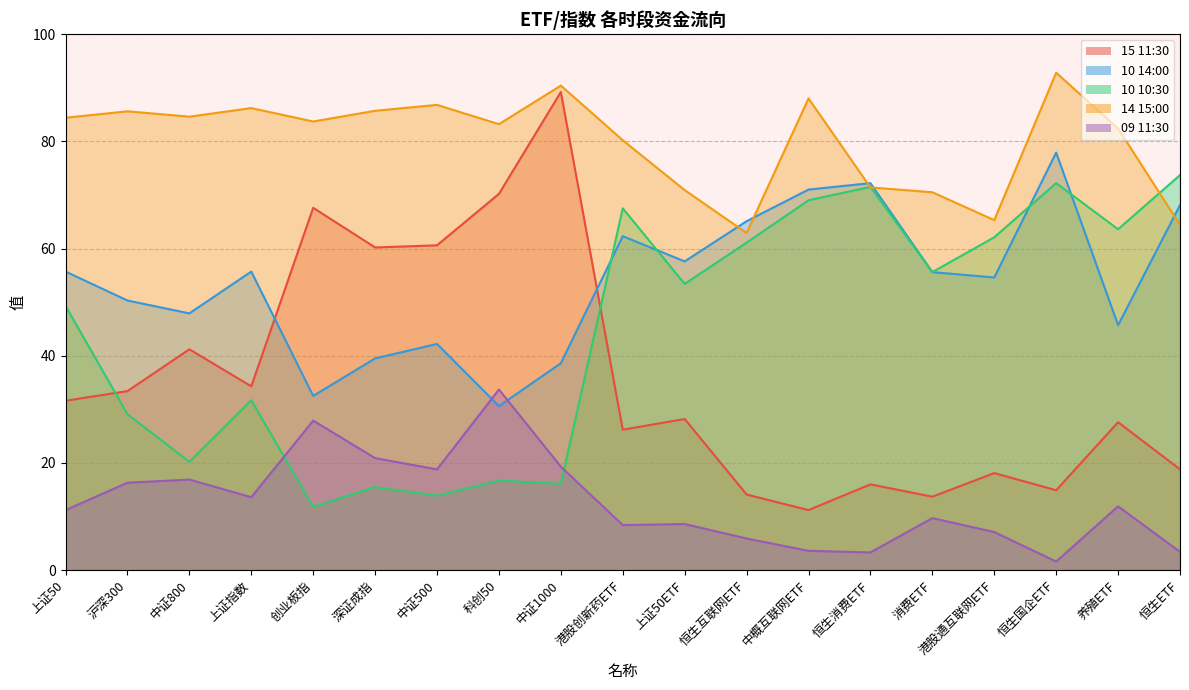

At which category does 10 10:30 reach its first local valley?

中证800